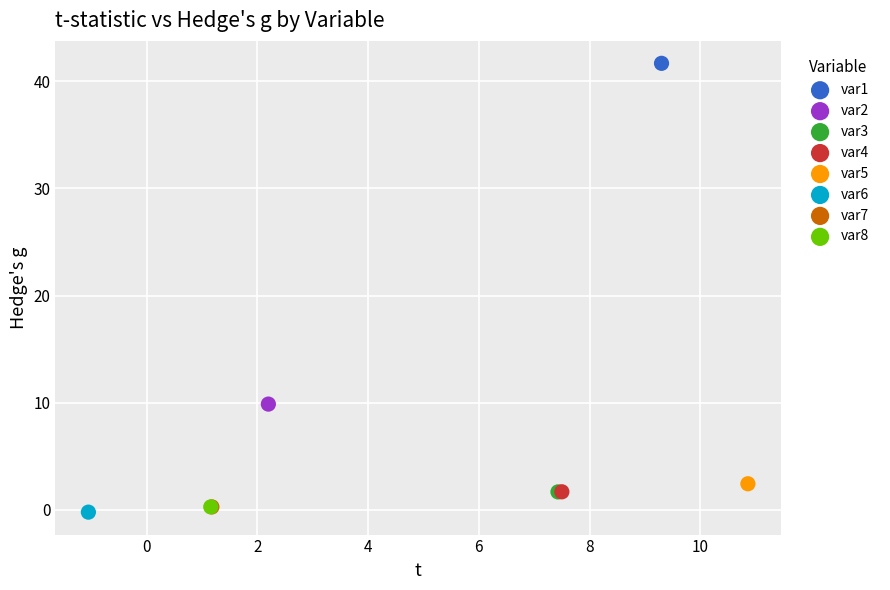

What are all the series names shown in the legend?

var1, var2, var3, var4, var5, var6, var7, var8